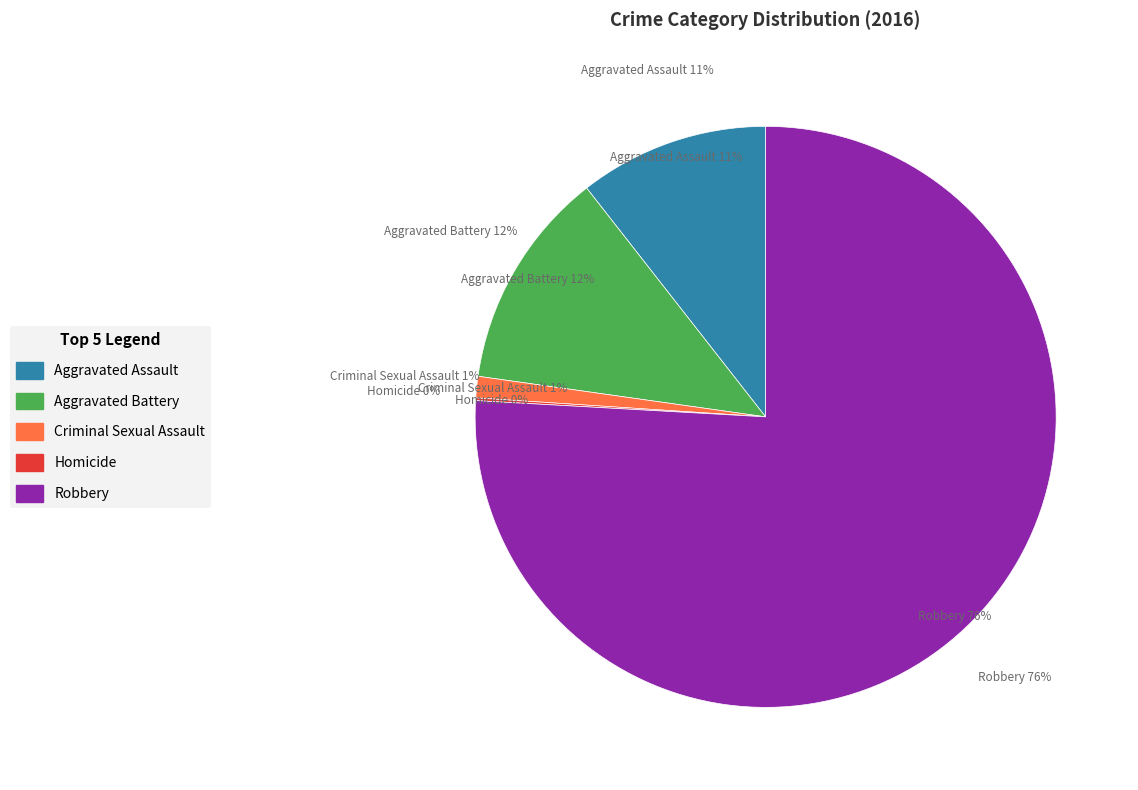

How many segments does this pie chart have?

5